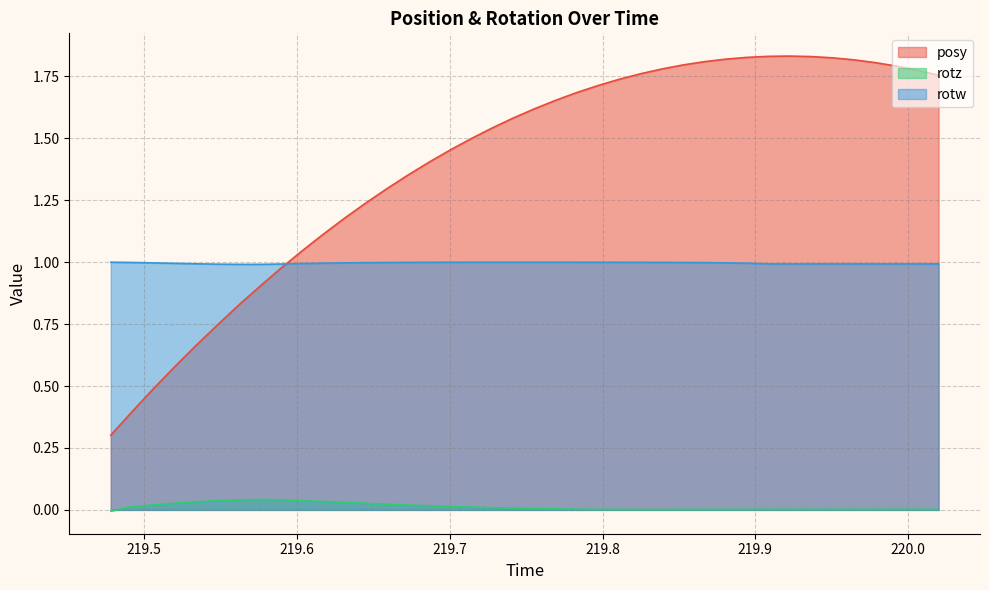

Rank the series by their maximum value, from lowest to highest.

rotz, rotw, posy